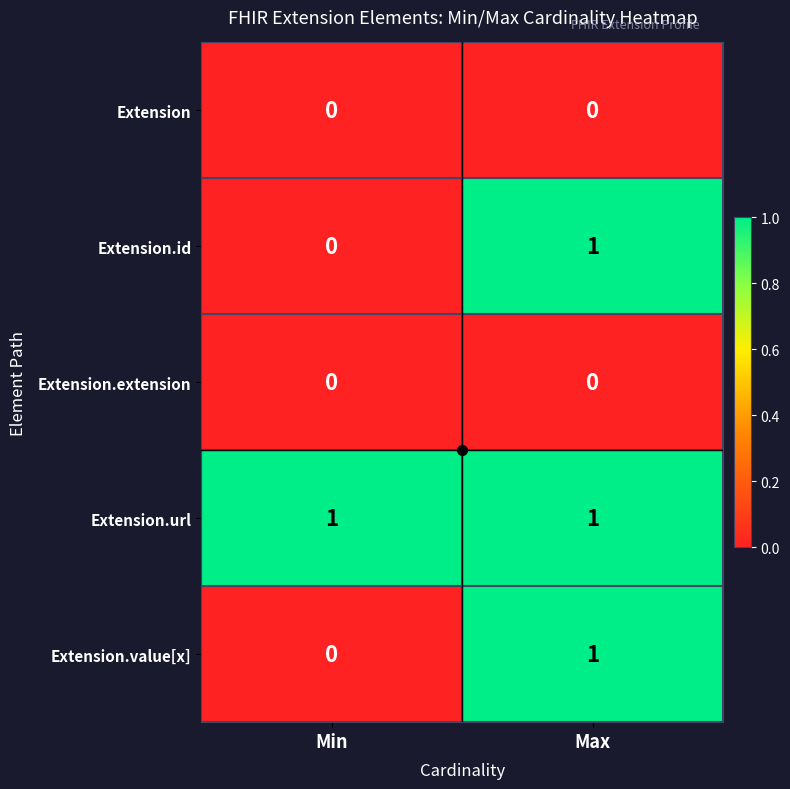

Is the value of Extension at Min greater than the value of Extension.url at Max?

No